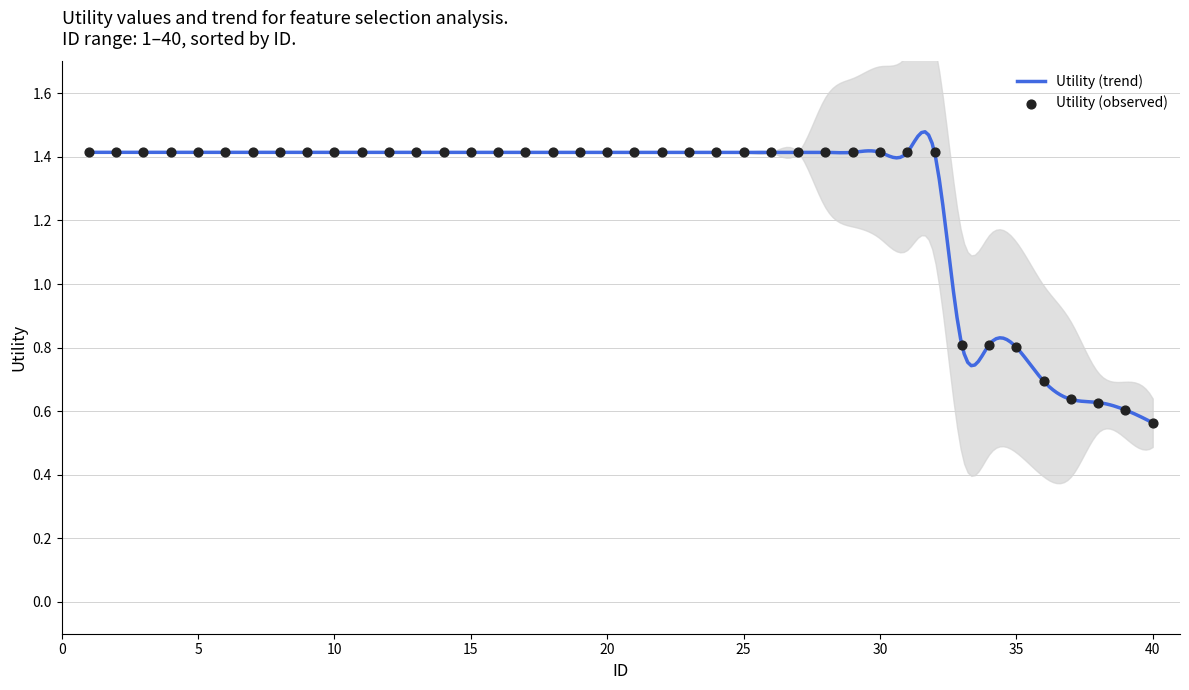

Between 16 and 36, which is larger?

16